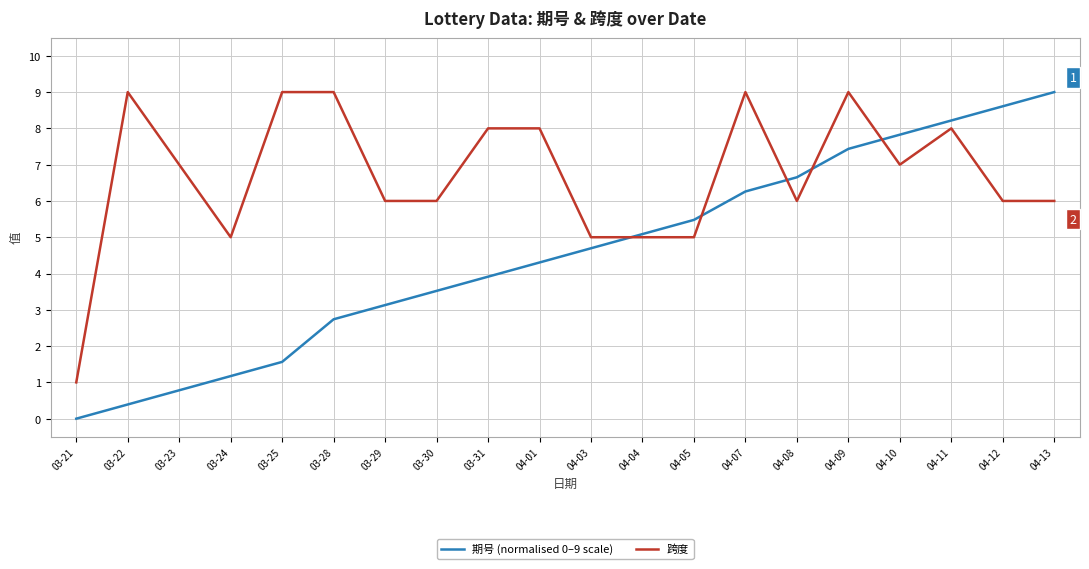

What is the difference between the maximum and minimum values in the 跨度 series?

8.0